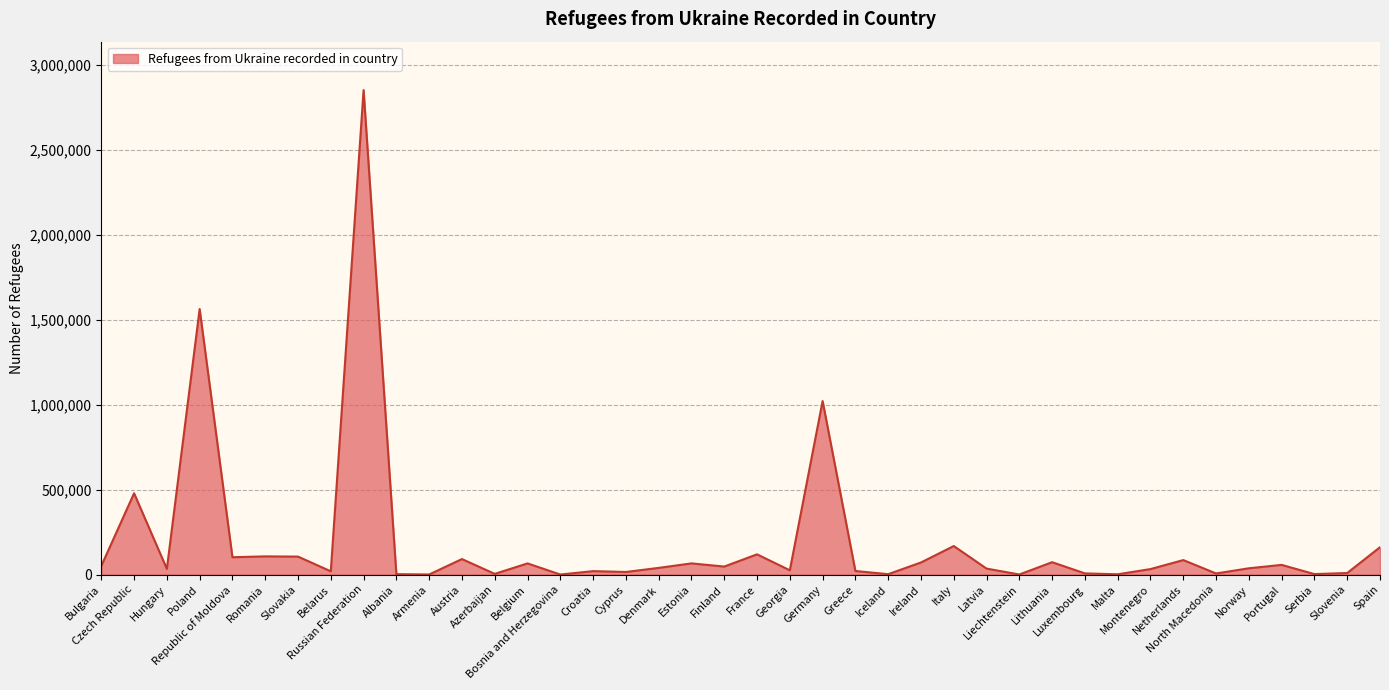

At which category does the data reach its first local valley?

Hungary